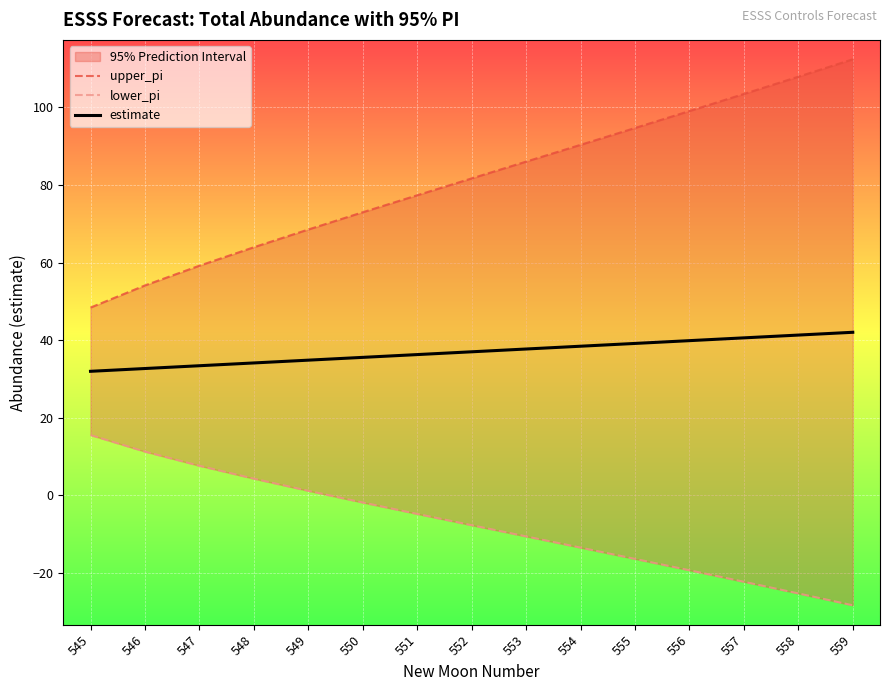

What is the difference between the maximum and minimum values in the estimate series?

10.1